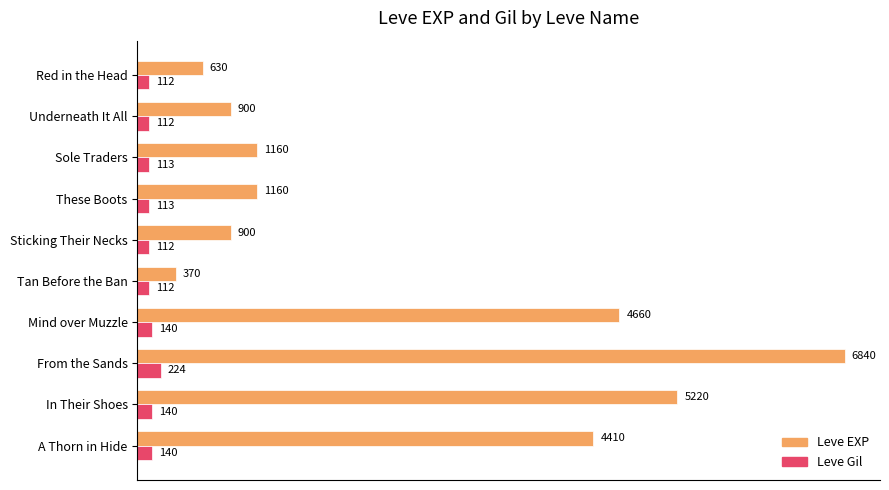

List the series in order of their overall mean, highest first.

Leve EXP, Leve Gil